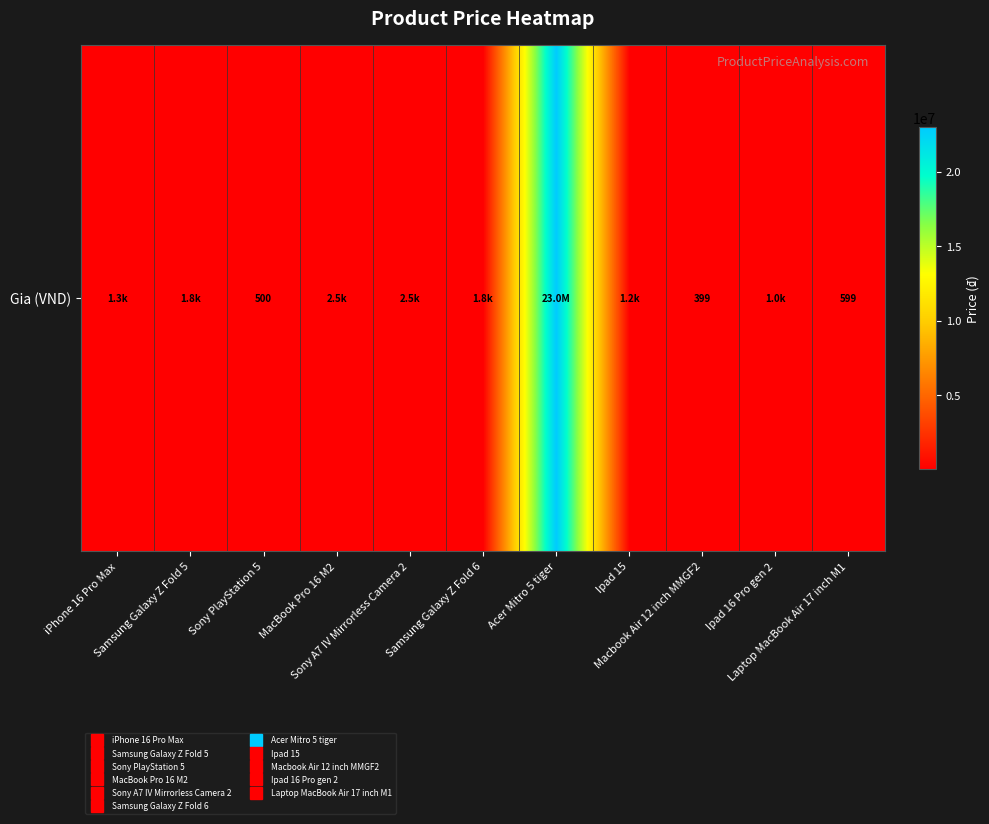

How many data points are less than 1299?

5